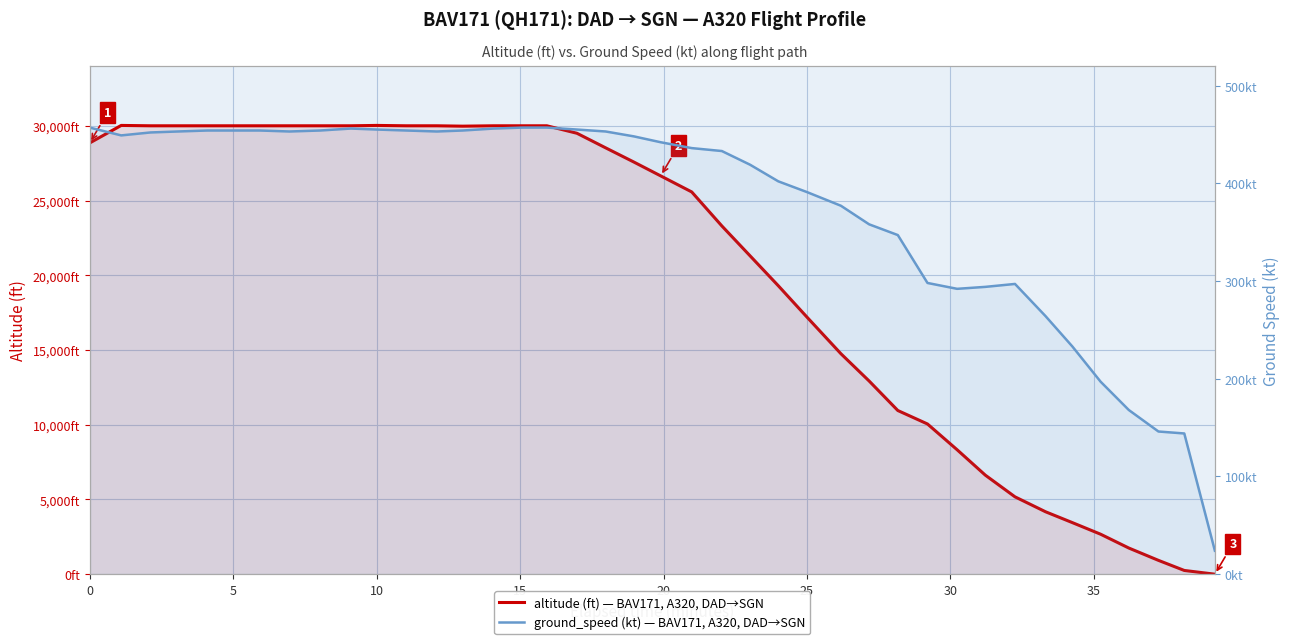

True or false: altitude (ft) — BAV171, A320, DAD→SGN and ground_speed (kt) — BAV171, A320, DAD→SGN cross at least once.

True